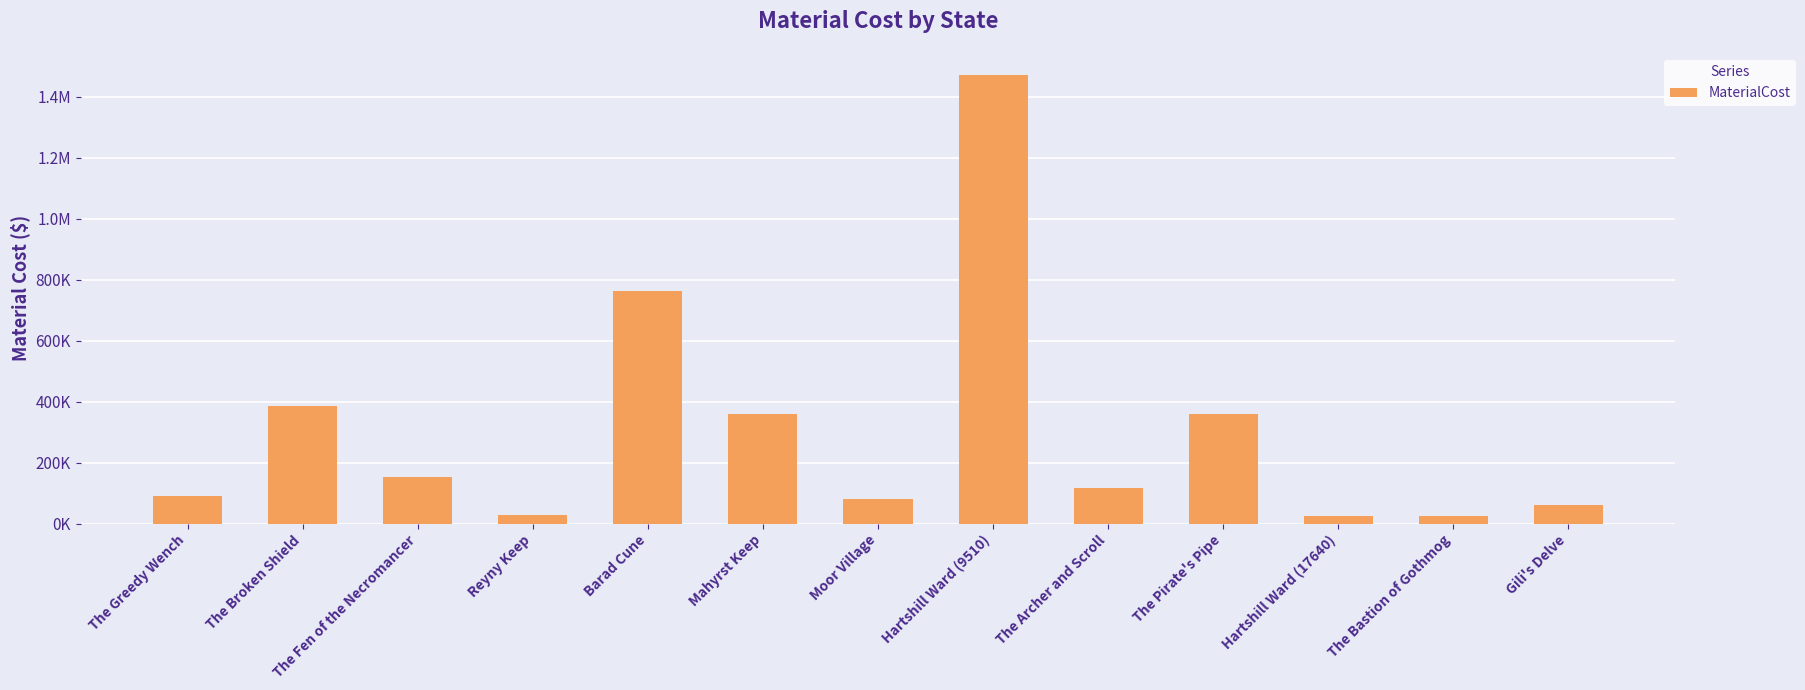

Does the chart contain any negative values?

No